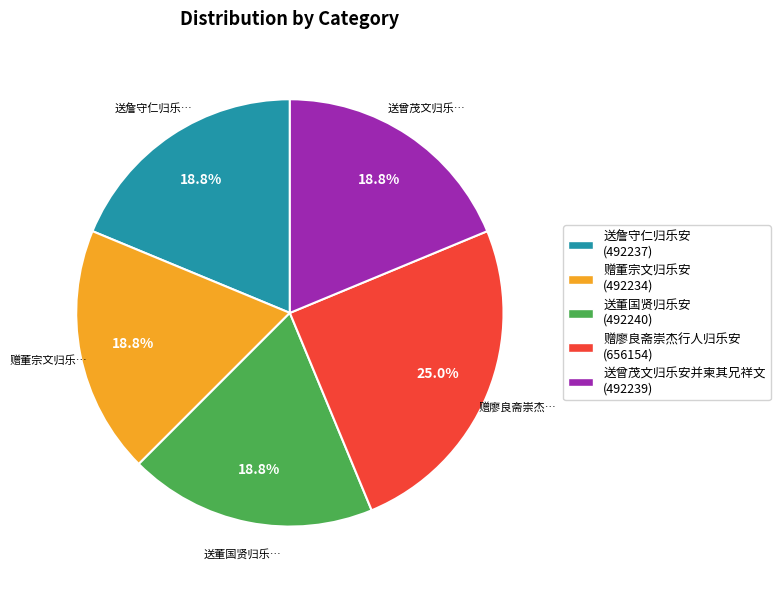

Combined, what portion of the pie is 赠董宗文归乐安 and 赠廖良斋崇杰行人归乐安?

43.7%